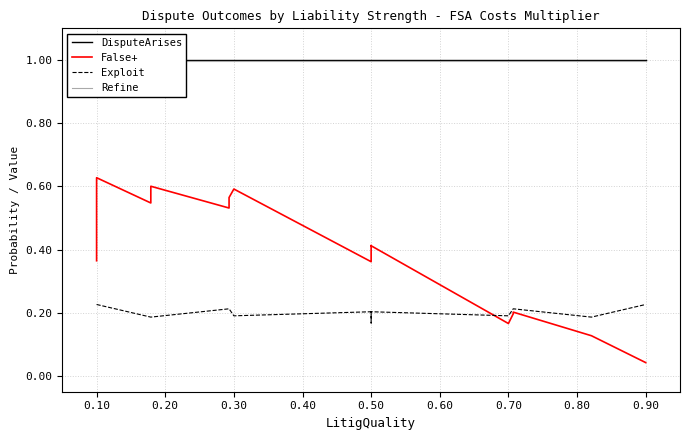

What is the value of the False+ point at the 5th from the left?

0.5